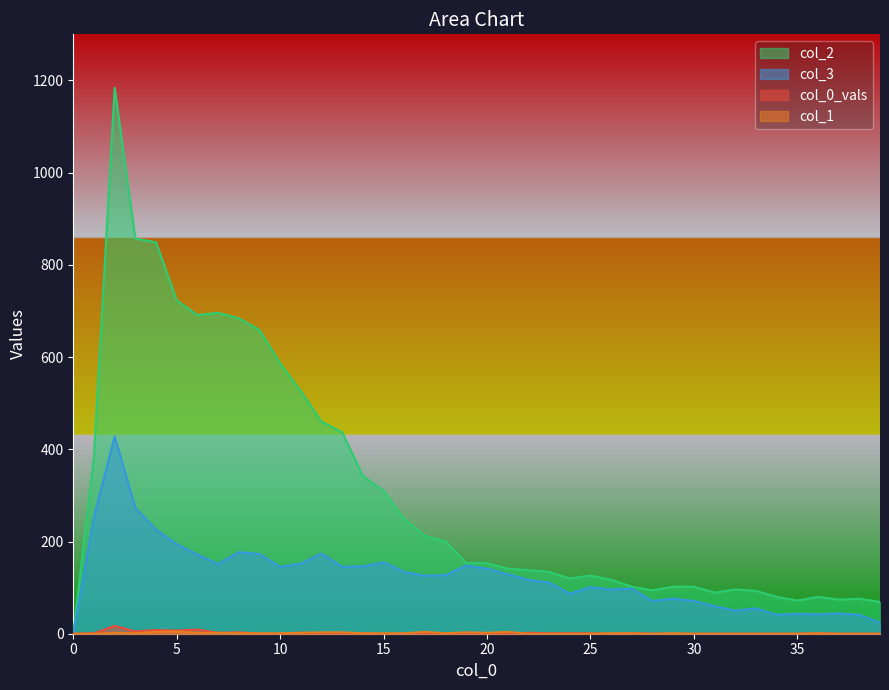

At how many categories does at least one series exceed 887?

1